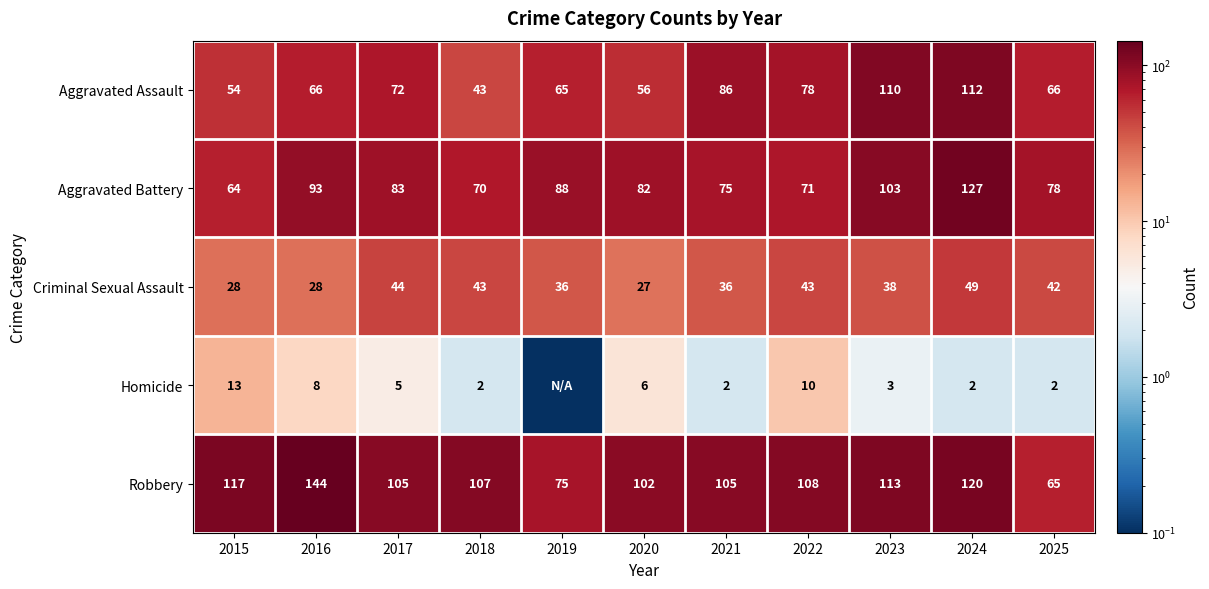

What is the difference between the maximum and minimum values in the Robbery series?

79.0